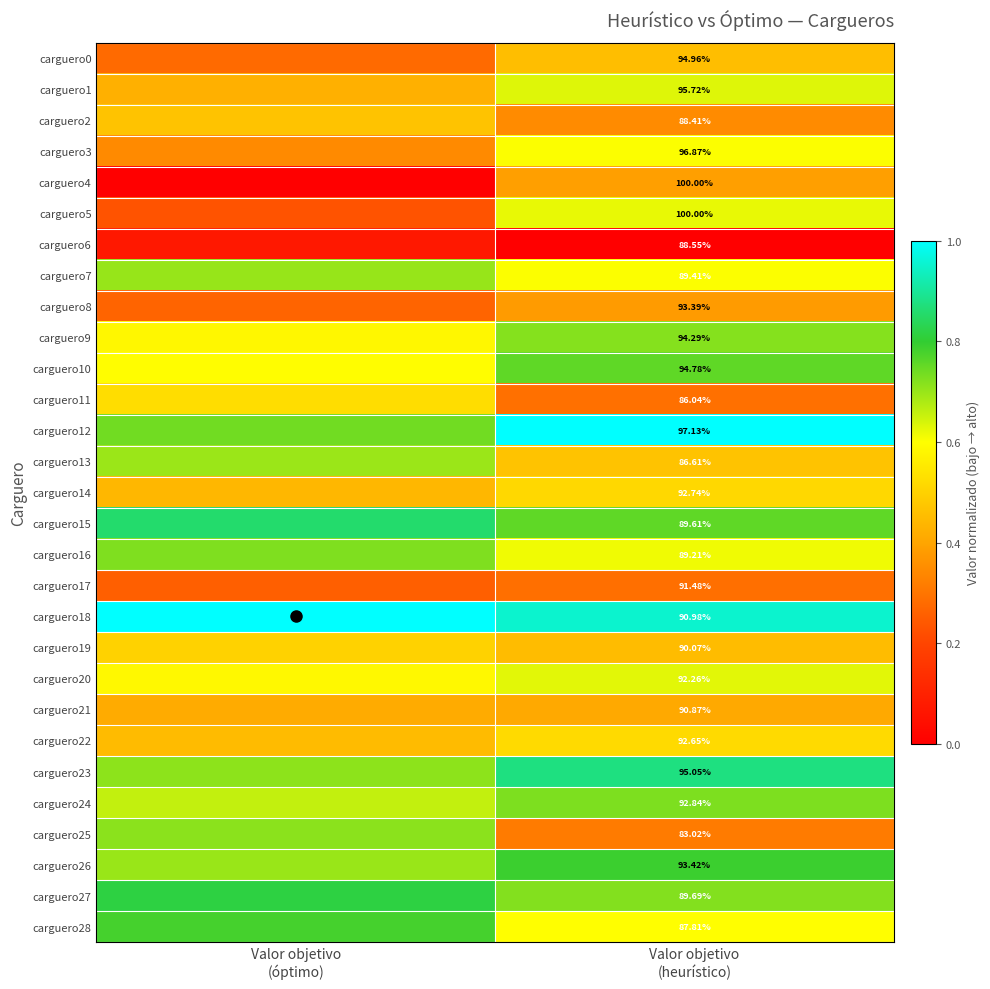

At how many categories does at least one series exceed 0?

2